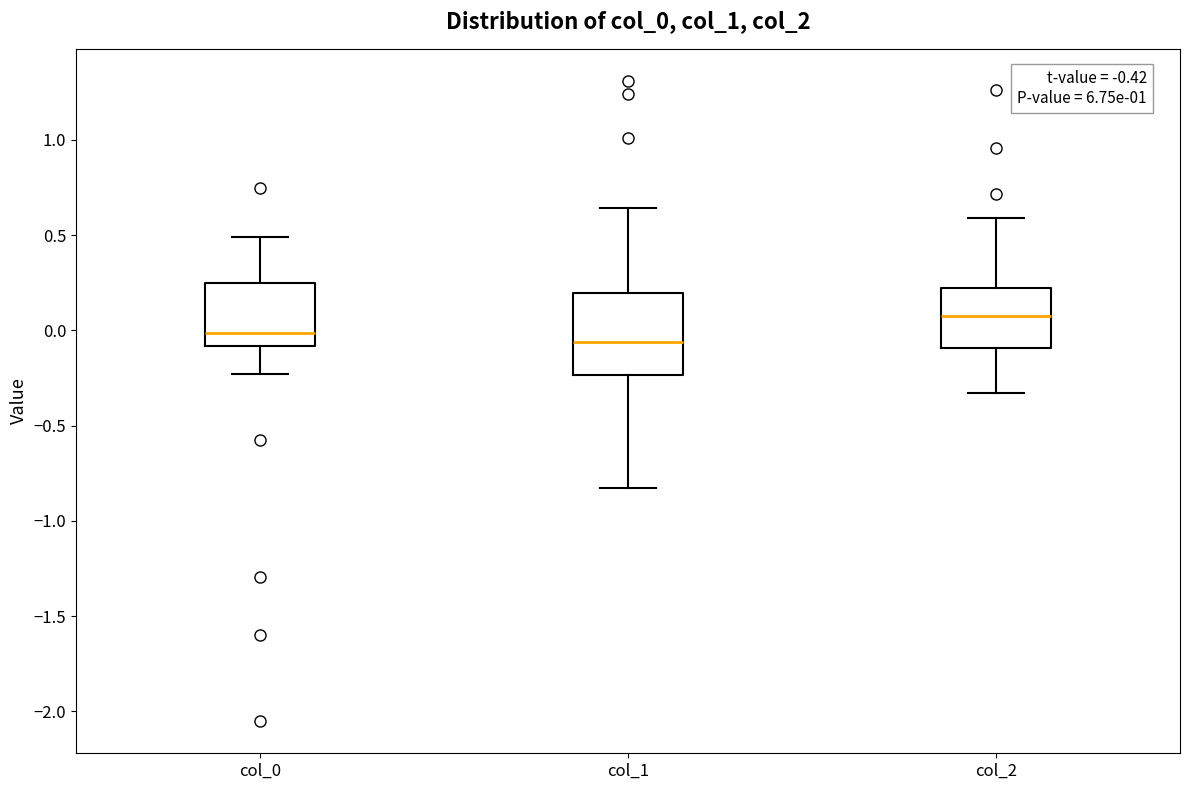

Which box's median line is the highest?

col_2